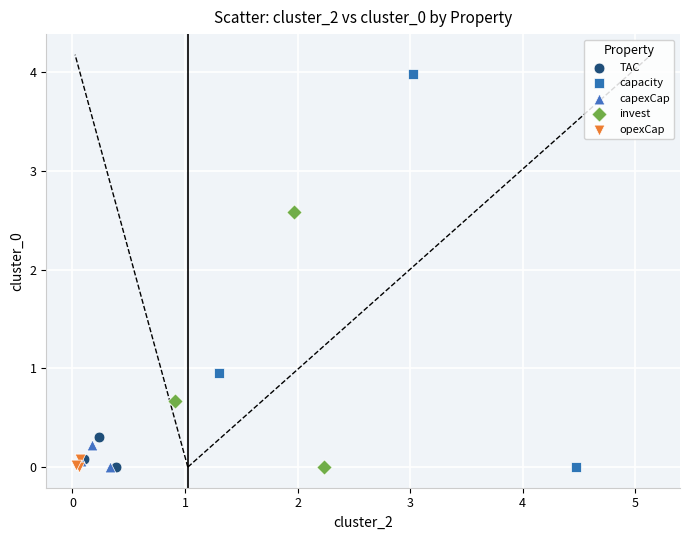

Which series contains the highest Y value?

capacity